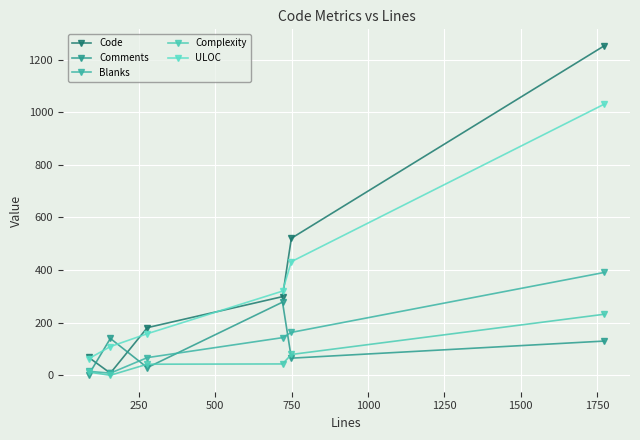

Reading right to left, transcribe all the data shown in this chart.

Code: 1253	521	299	181	8	68
Comments: 130	65	278	29	140	2
Blanks: 391	163	143	67	8	15
Complexity: 232	79	43	42	0	12
ULOC: 1031	432	320	158	109	63